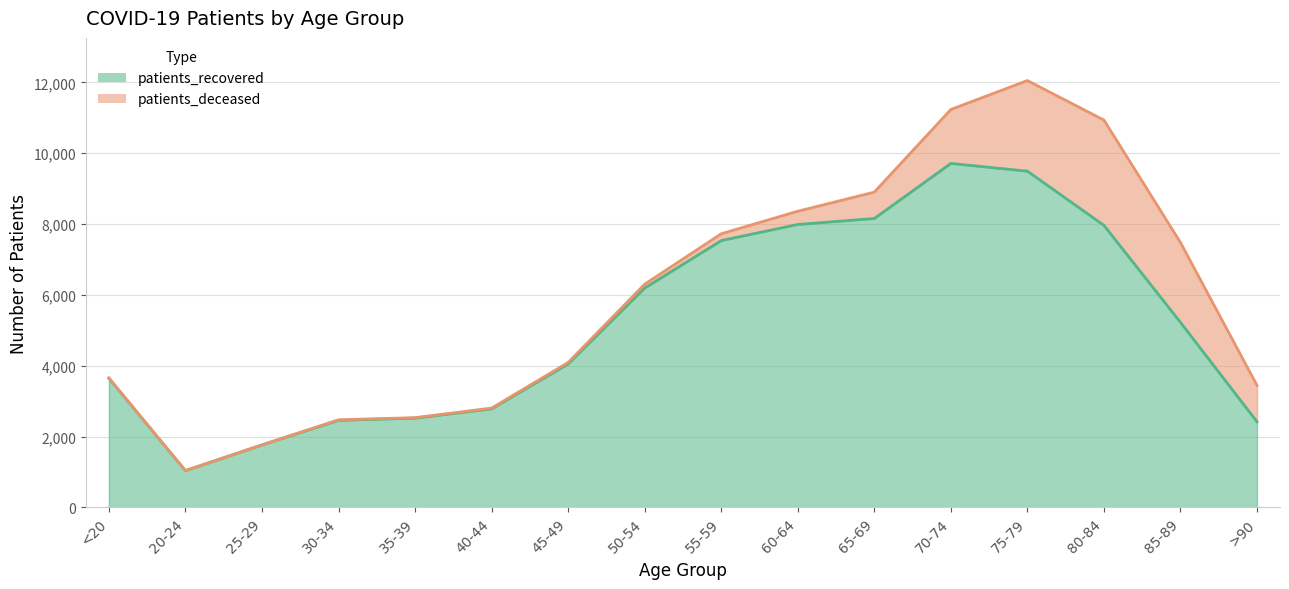

What is the label of the 10th point from the right?

45-49